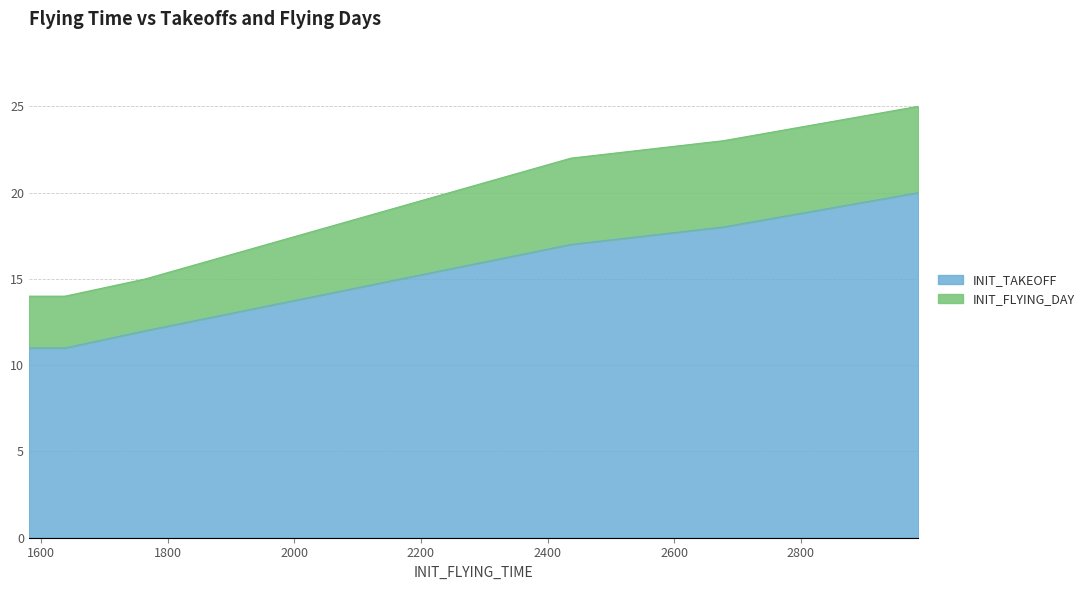

At which label is INIT_FLYING_DAY closest to 19?

2437